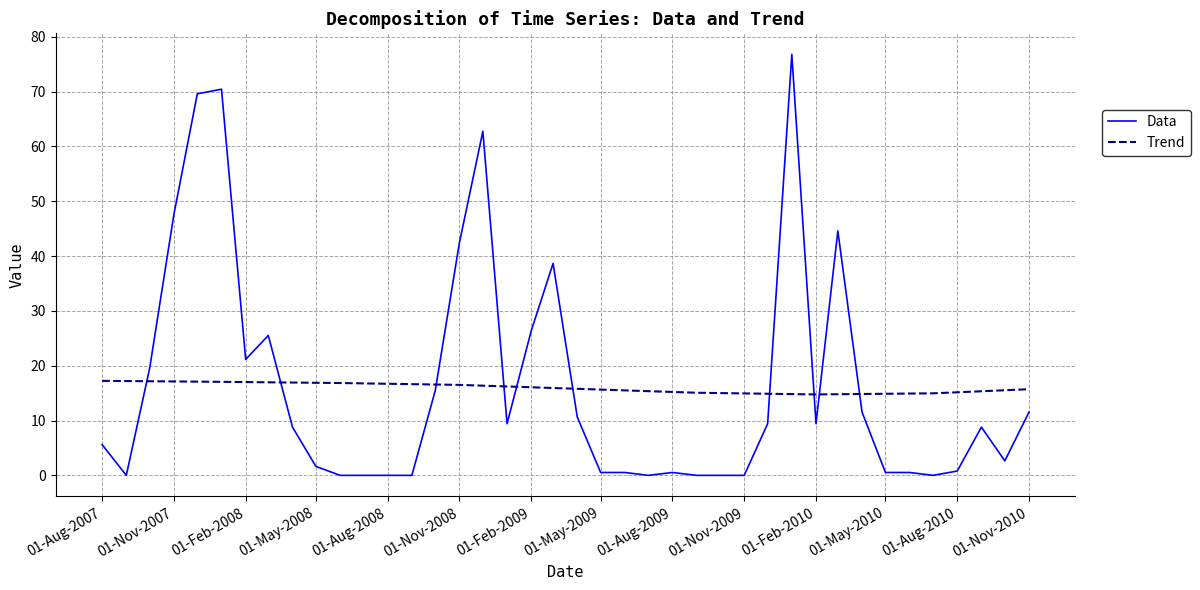

Which series ends up on top after the final intersection of Data and Trend?

Trend